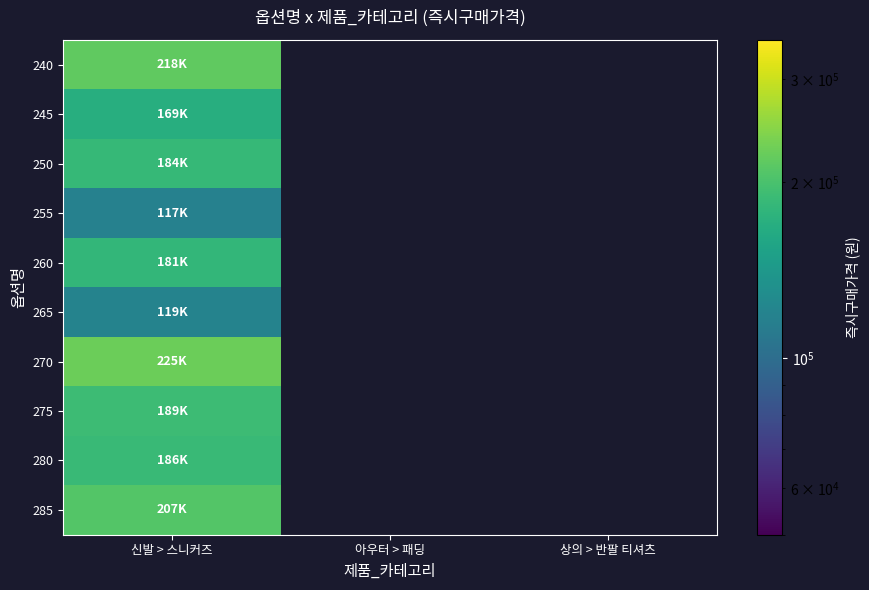

At which category is the sum across all series the highest?

신발 > 스니커즈